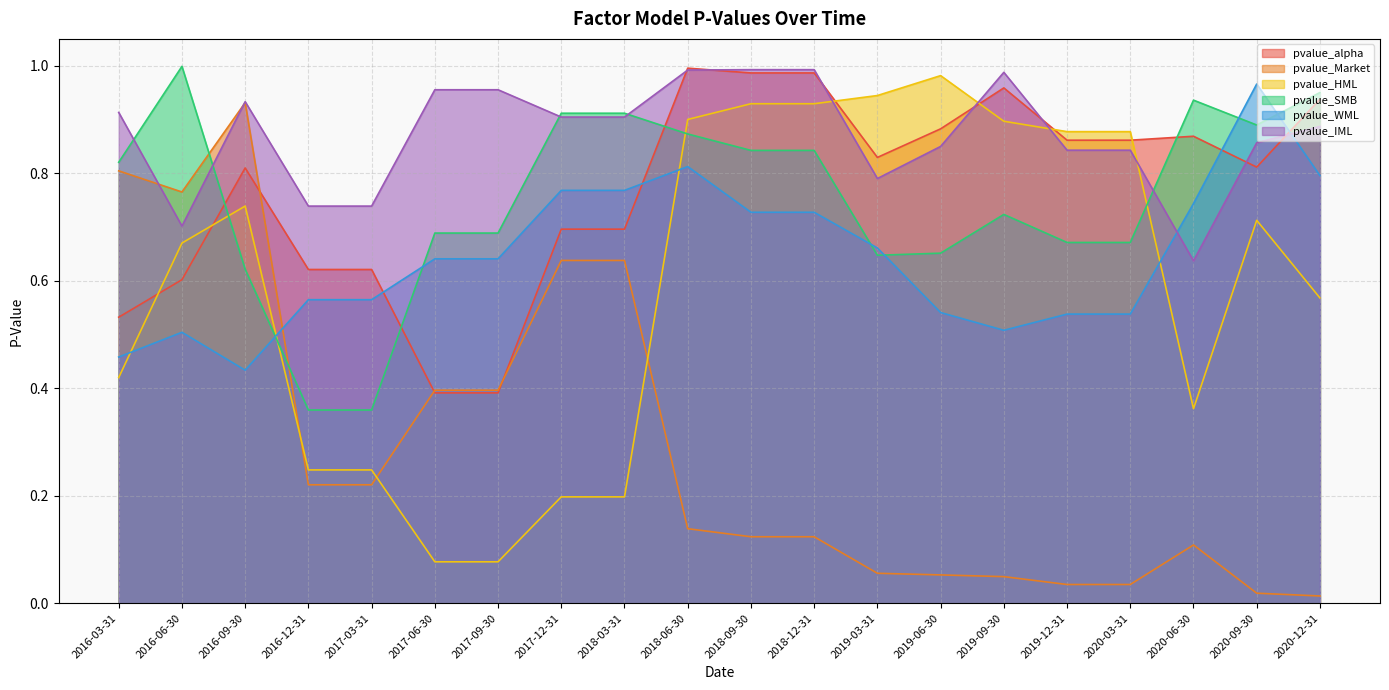

Which series has the largest total across all categories?

pvalue_IML